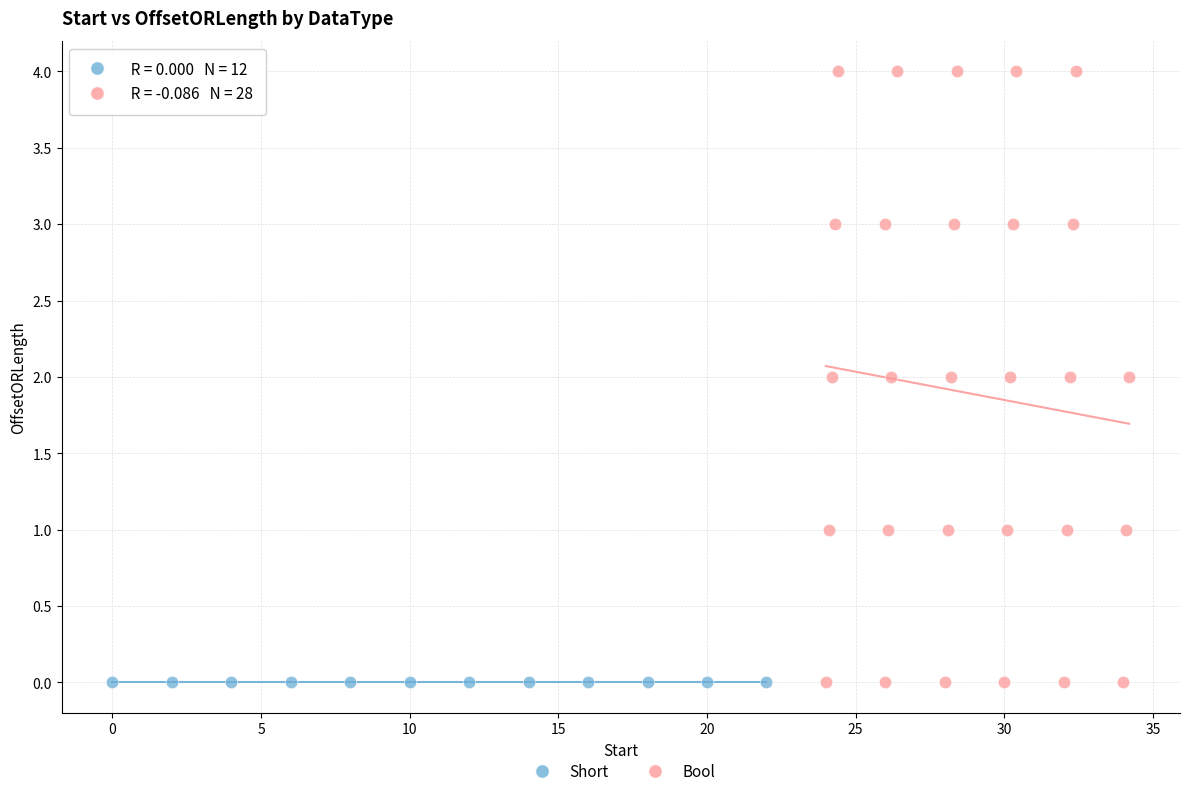

Which series reaches the maximum Y coordinate?

Bool